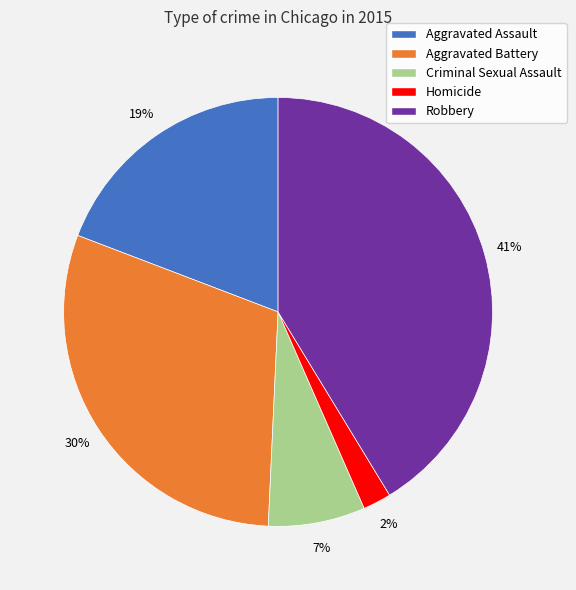

To the nearest percent, what is the combined percentage of Homicide and Robbery?

43%